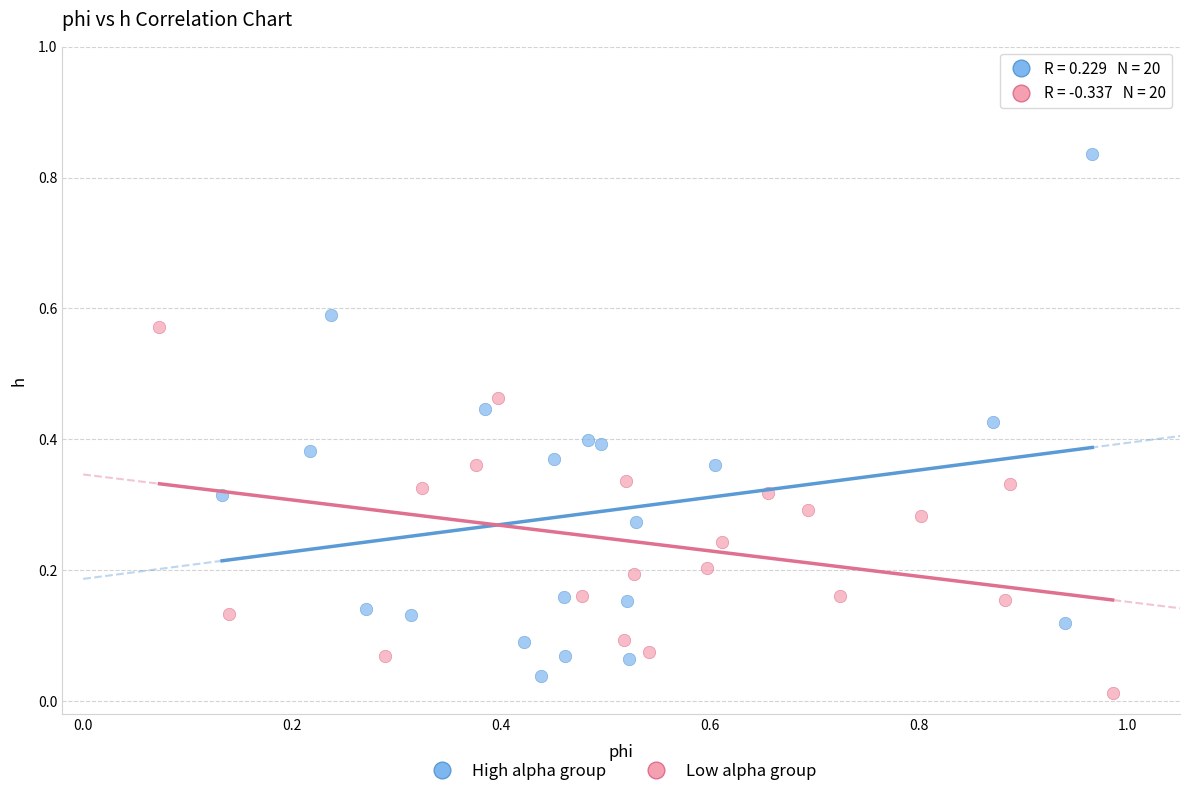

Which series reaches the maximum Y coordinate?

High alpha group